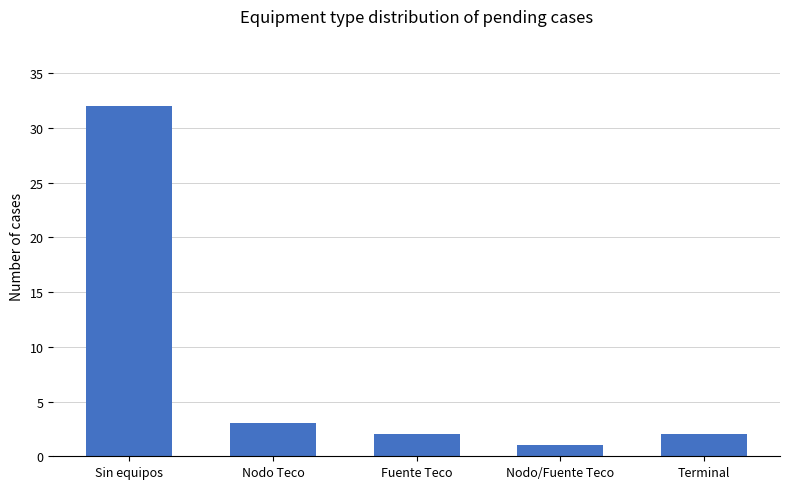

What is the value of the 4th bar from the left?

1